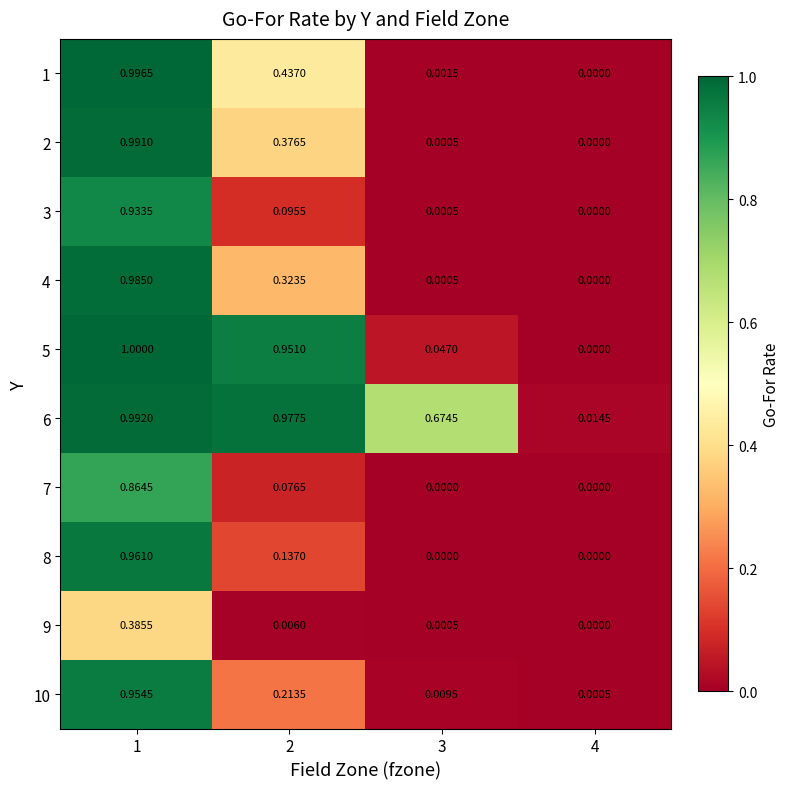

Which series has the largest range (max minus min)?

5